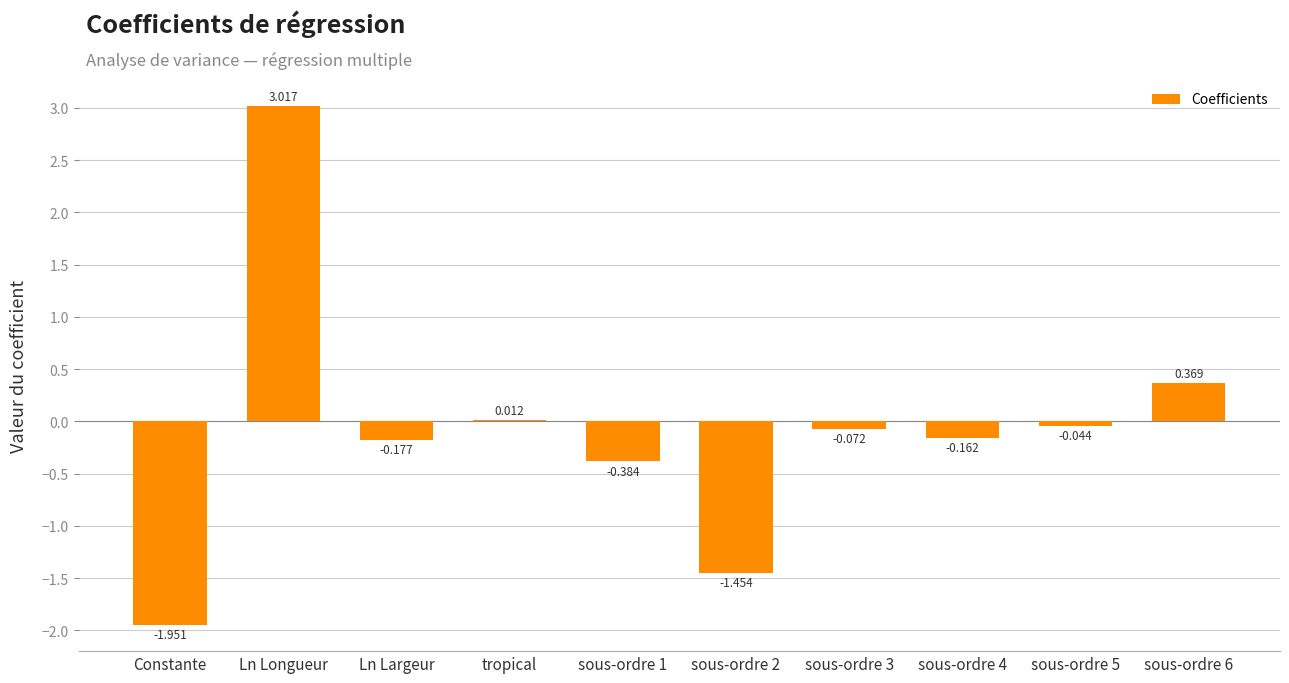

Are the bars horizontal?

No